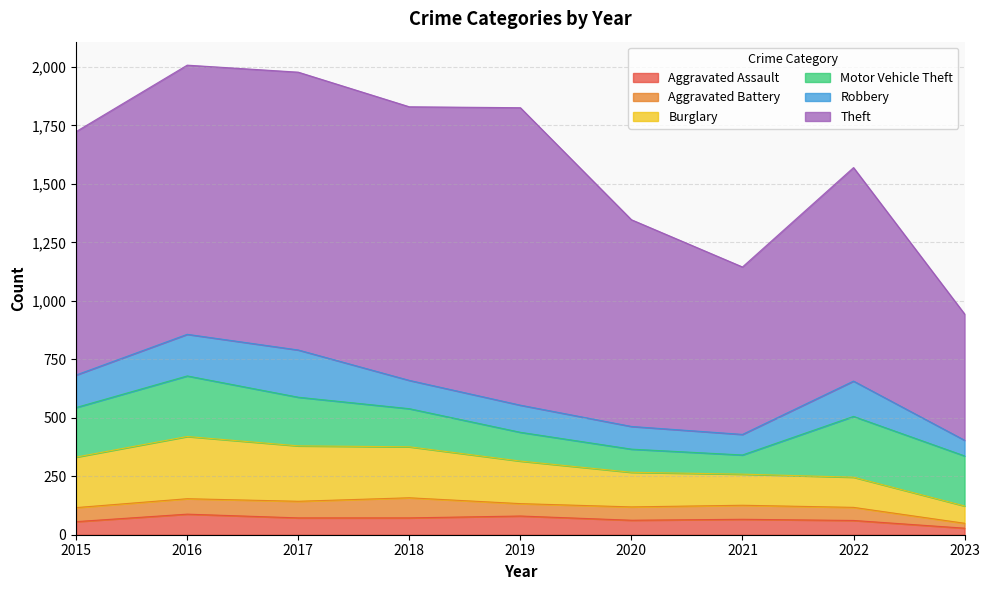

True or false: Theft and Robbery intersect in this chart.

False